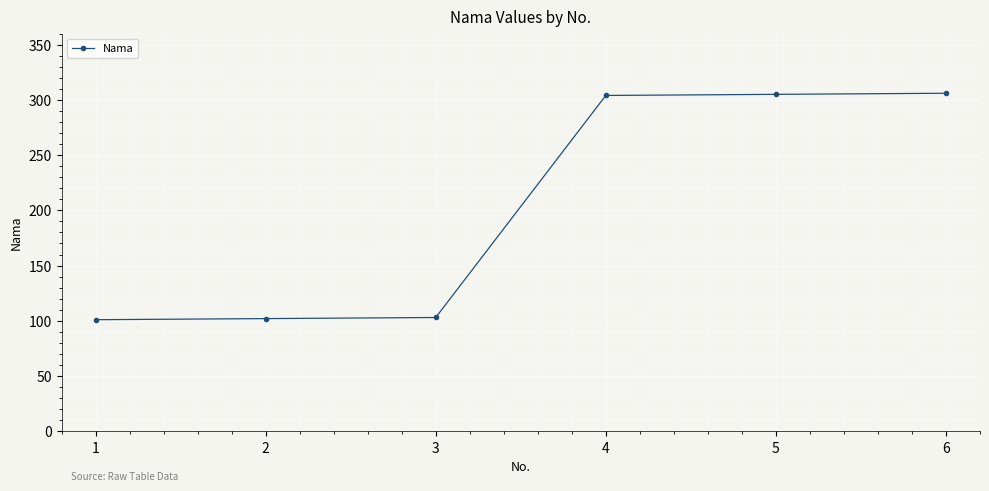

How many lines are shown in the chart?

1